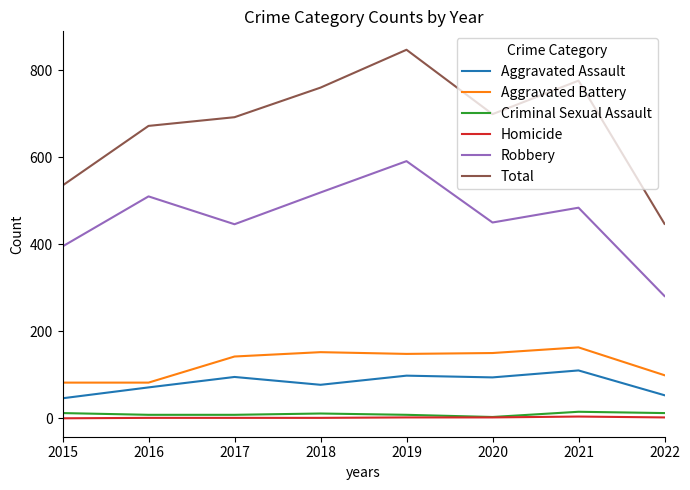

True or false: Total has a value of 1139 at 2016.

False